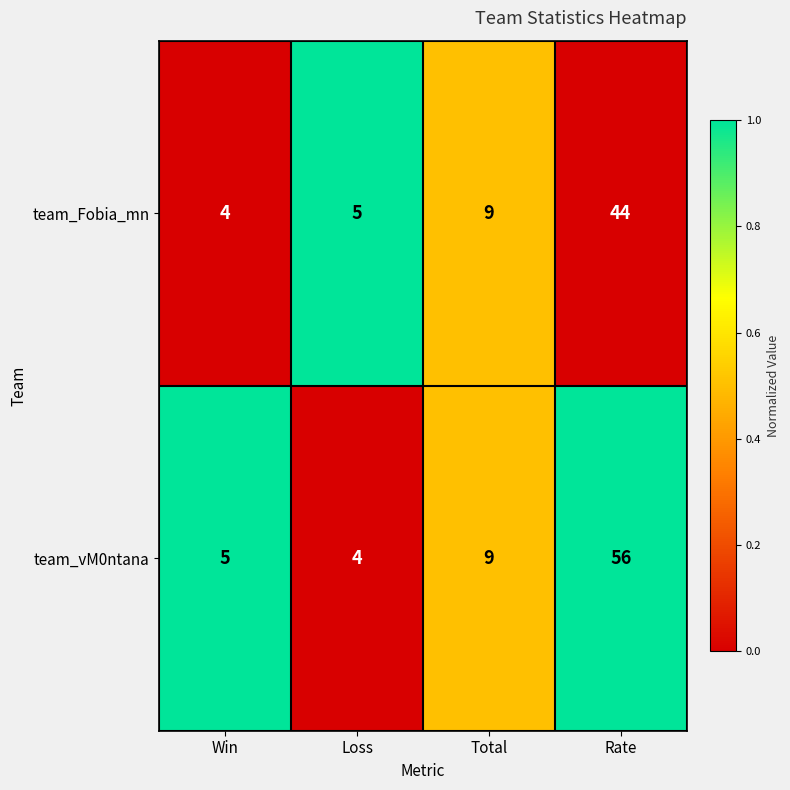

Is the value of team_vM0ntana at Win greater than the value of team_Fobia_mn at Total?

No